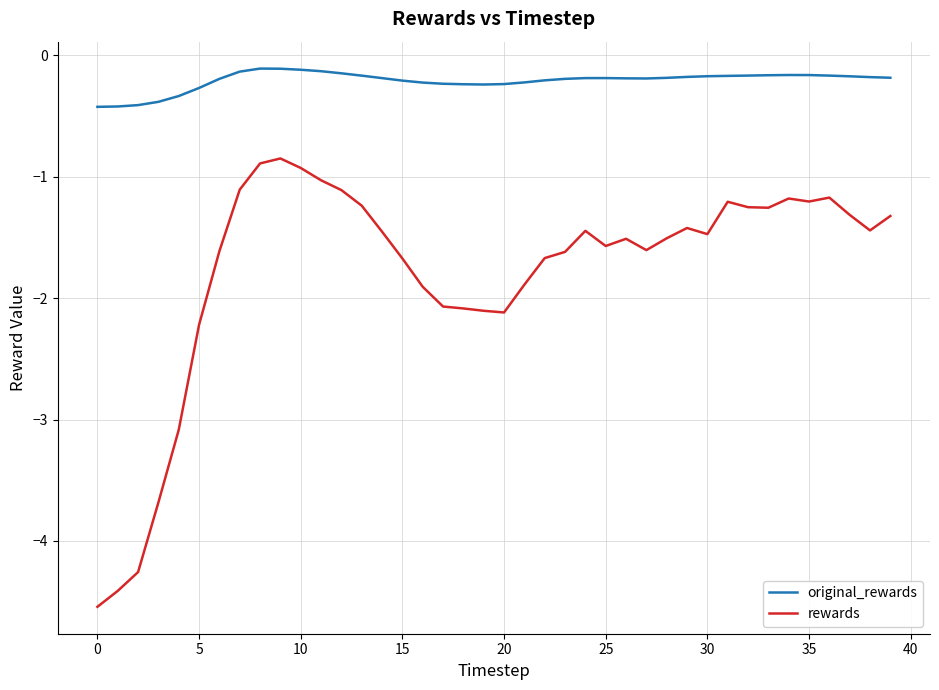

Does the chart display data point markers on the line(s)?

No